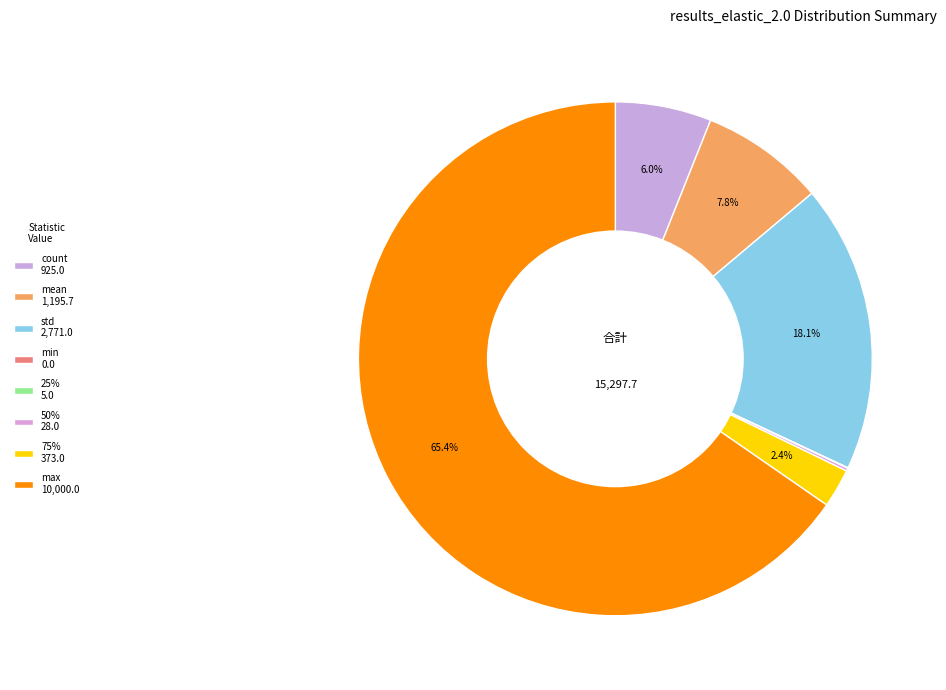

Is there a majority slice in this chart?

Yes